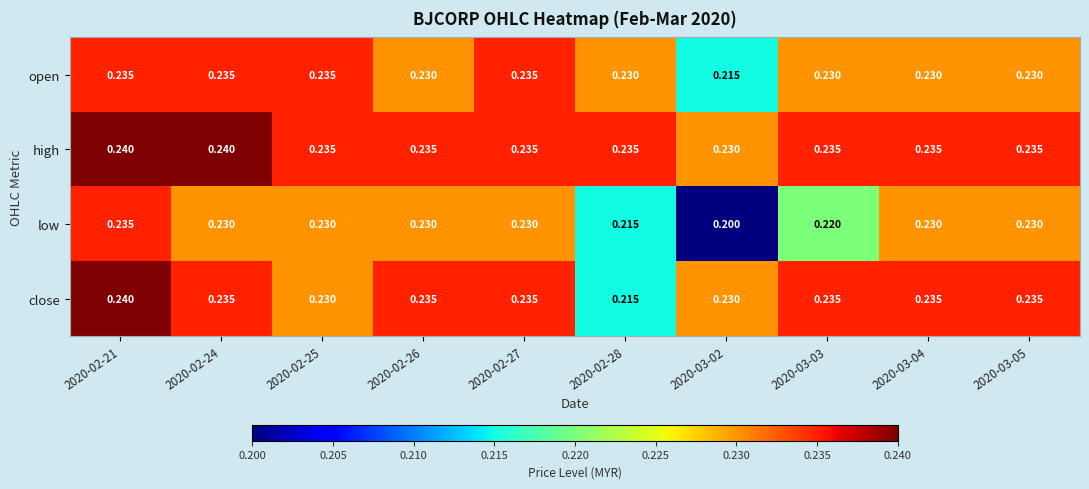

Between 2020-02-24 and 2020-02-28, which series saw the biggest shift?

close